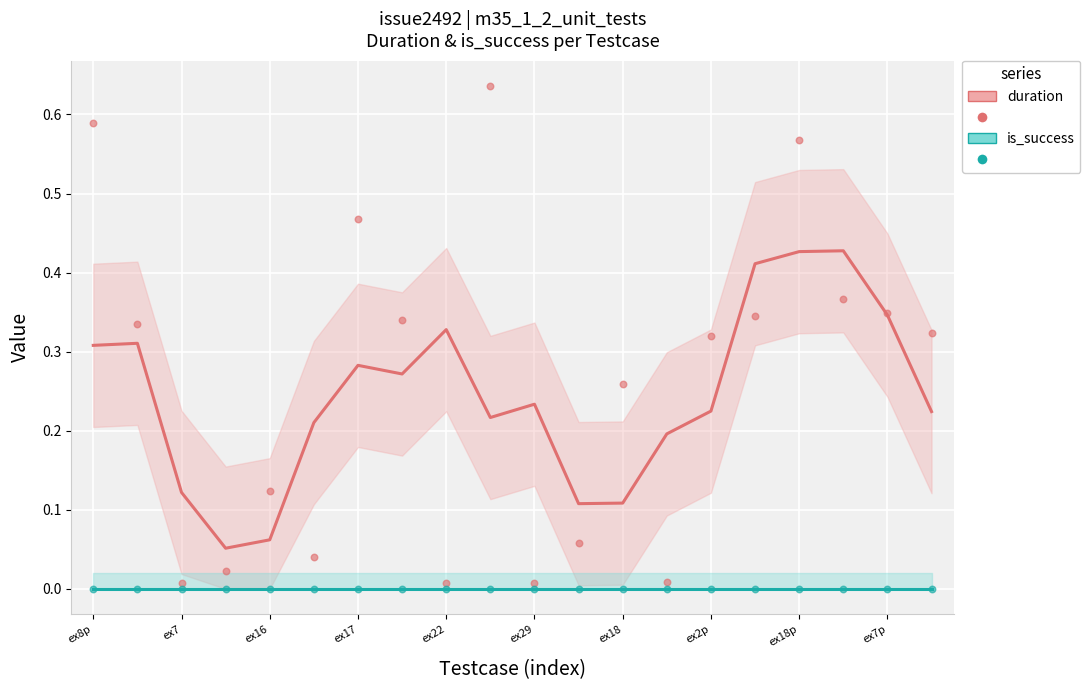

Which series contains the highest Y value?

duration